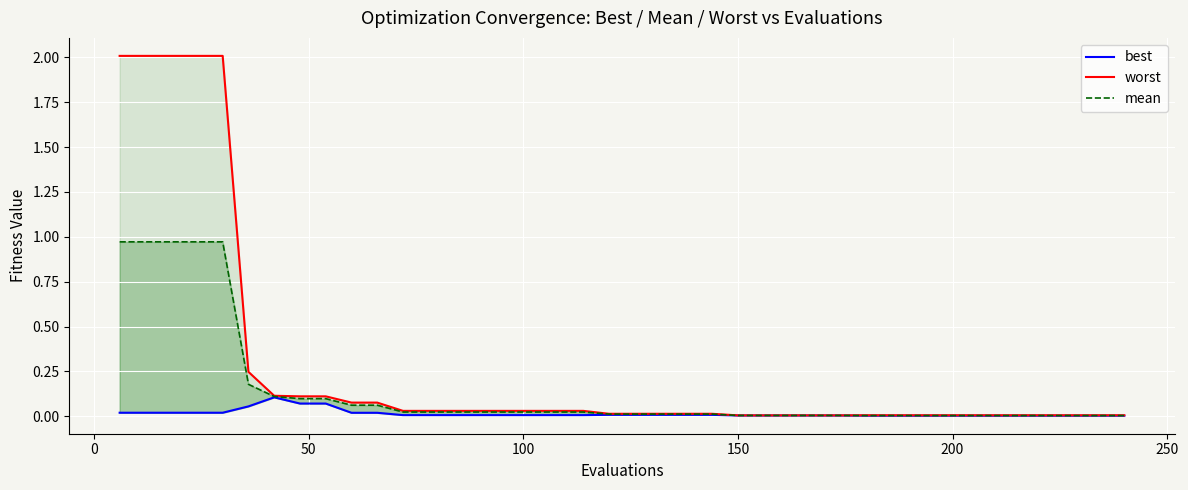

Count the number of categories in the chart.

40